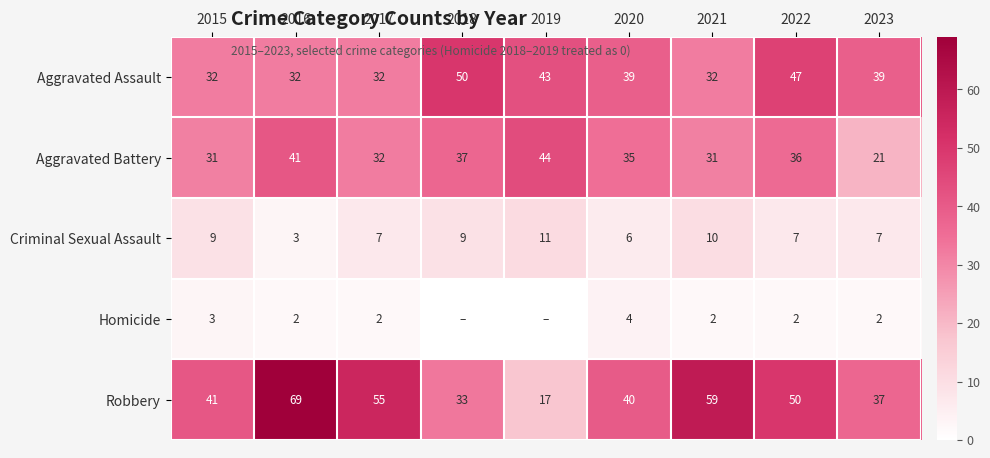

What value does the Robbery series have at 2018?

33